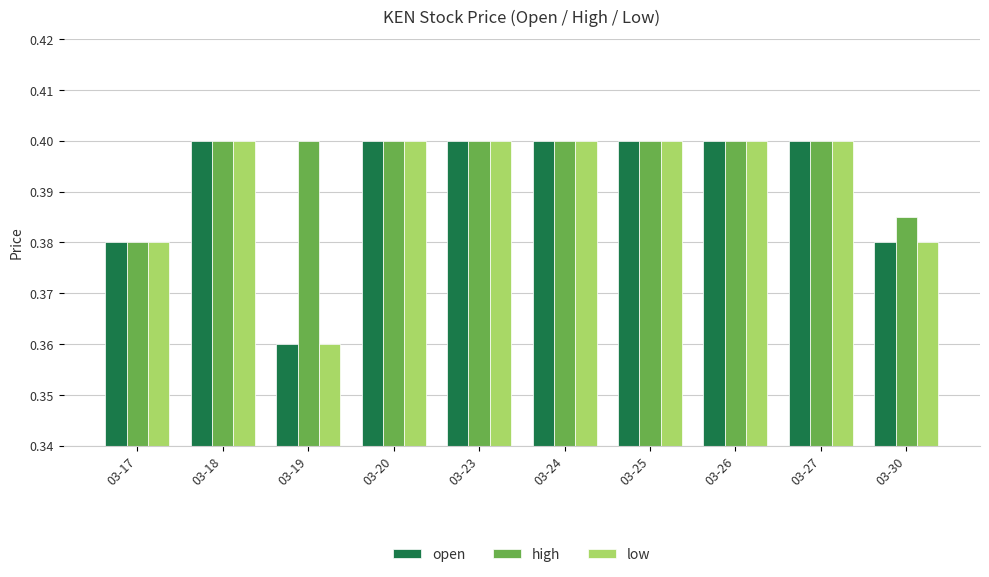

True or false: low has a value of 0.4 at 03-25.

True